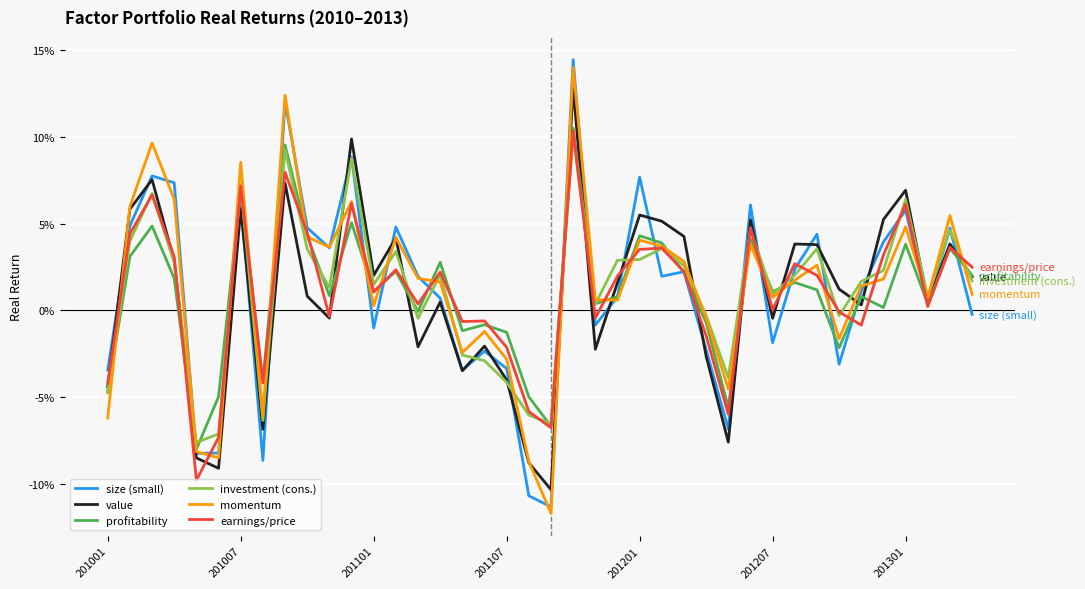

Reading left to right, transcribe all the data shown in this chart.

size (small): -0.0	0.0	0.1	0.1	-0.1	-0.1	0.1	-0.1	0.1	0.0	0.0	0.1	-0.0	0.0	0.0	0.0	-0.0	-0.0	-0.0	-0.1	-0.1	0.1	-0.0	0.0	0.1	0.0	0.0	-0.0	-0.1	0.1	-0.0	0.0	0.0	-0.0	0.0	0.0	0.1	0.0	0.0	-0.0
value: -0.0	0.1	0.1	0.0	-0.1	-0.1	0.1	-0.1	0.1	0.0	-0.0	0.1	0.0	0.0	-0.0	0.0	-0.0	-0.0	-0.0	-0.1	-0.1	0.1	-0.0	0.0	0.1	0.1	0.0	-0.0	-0.1	0.1	-0.0	0.0	0.0	0.0	0.0	0.1	0.1	0.0	0.0	0.0
profitability: -0.0	0.0	0.0	0.0	-0.1	-0.0	0.1	-0.0	0.1	0.0	0.0	0.1	0.0	0.0	-0.0	0.0	-0.0	-0.0	-0.0	-0.0	-0.1	0.1	0.0	0.0	0.0	0.0	0.0	-0.0	-0.1	0.0	0.0	0.0	0.0	-0.0	0.0	0.0	0.0	0.0	0.0	0.0
investment (cons.): -0.0	0.0	0.1	0.0	-0.1	-0.1	0.1	-0.1	0.1	0.0	0.0	0.1	0.0	0.0	-0.0	0.0	-0.0	-0.0	-0.0	-0.1	-0.1	0.1	0.0	0.0	0.0	0.0	0.0	-0.0	-0.0	0.0	0.0	0.0	0.0	-0.0	0.0	0.0	0.1	0.0	0.0	0.0
momentum: -0.1	0.1	0.1	0.1	-0.1	-0.1	0.1	-0.1	0.1	0.0	0.0	0.1	0.0	0.0	0.0	0.0	-0.0	-0.0	-0.0	-0.1	-0.1	0.1	0.0	0.0	0.0	0.0	0.0	-0.0	-0.0	0.0	0.0	0.0	0.0	-0.0	0.0	0.0	0.0	0.0	0.1	0.0
earnings/price: -0.0	0.0	0.1	0.0	-0.1	-0.1	0.1	-0.0	0.1	0.0	-0.0	0.1	0.0	0.0	0.0	0.0	-0.0	-0.0	-0.0	-0.1	-0.1	0.1	-0.0	0.0	0.0	0.0	0.0	-0.0	-0.1	0.0	0.0	0.0	0.0	-0.0	-0.0	0.0	0.1	0.0	0.0	0.0